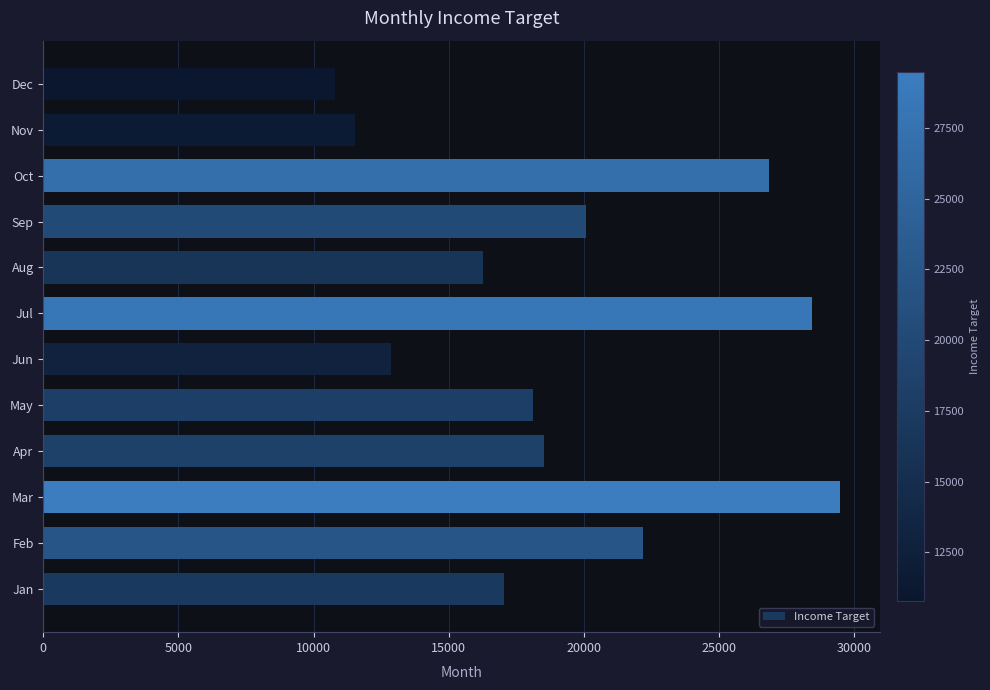

What is the sum of all values?

232134